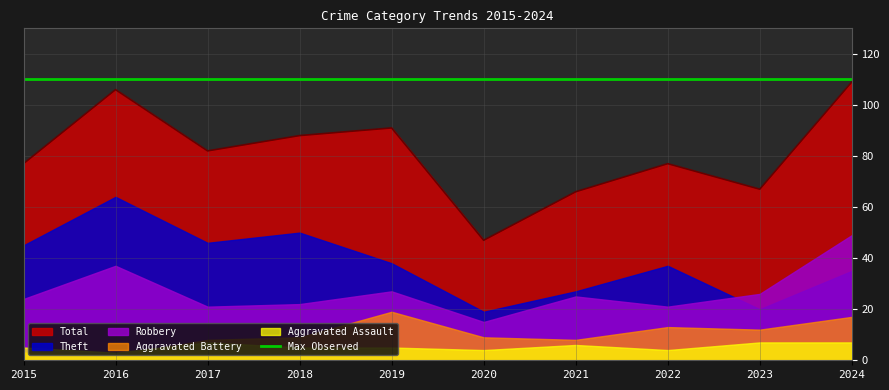

What is the total value across all series at 2024?

217